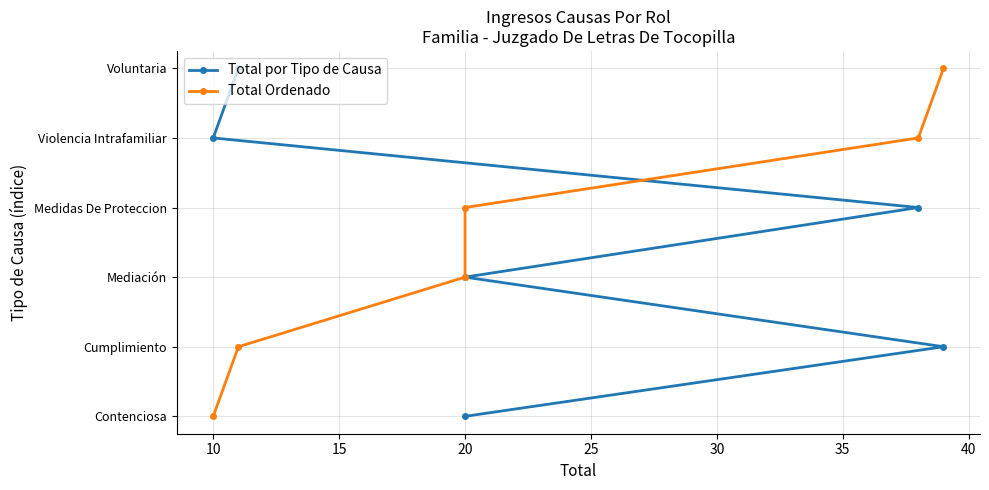

How many lines are shown in the chart?

2